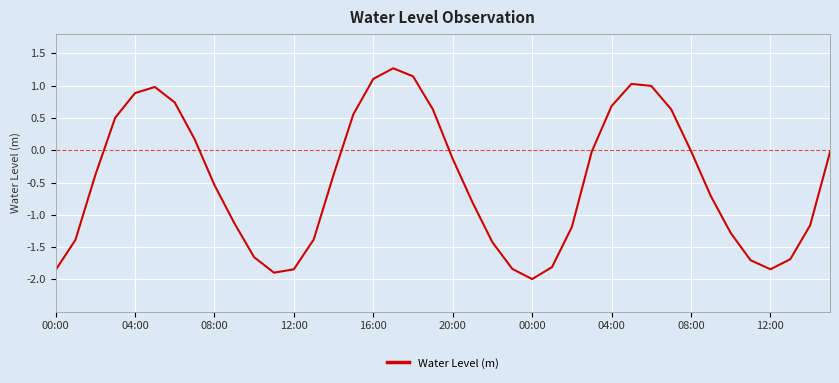

What is the minimum value shown in the chart?

-2.0